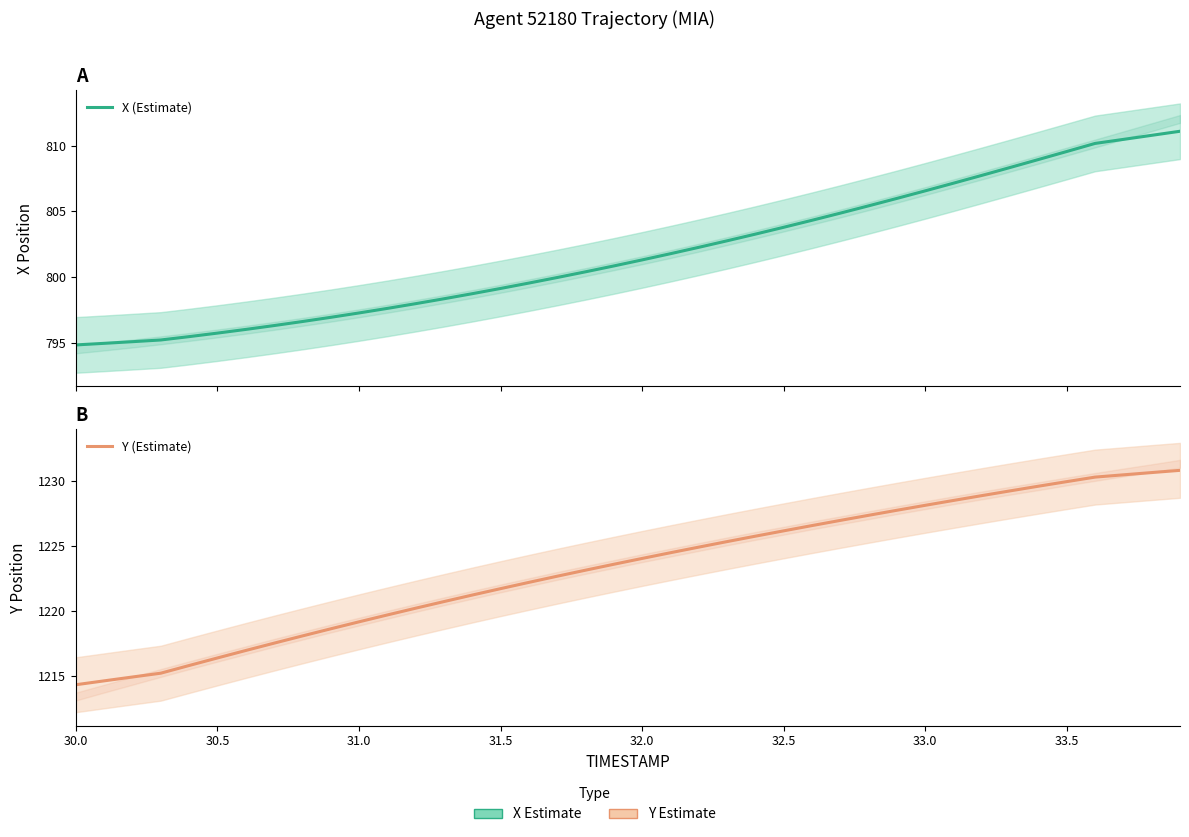

Rank the series by their average value, from lowest to highest.

X (Estimate), Y (Estimate)